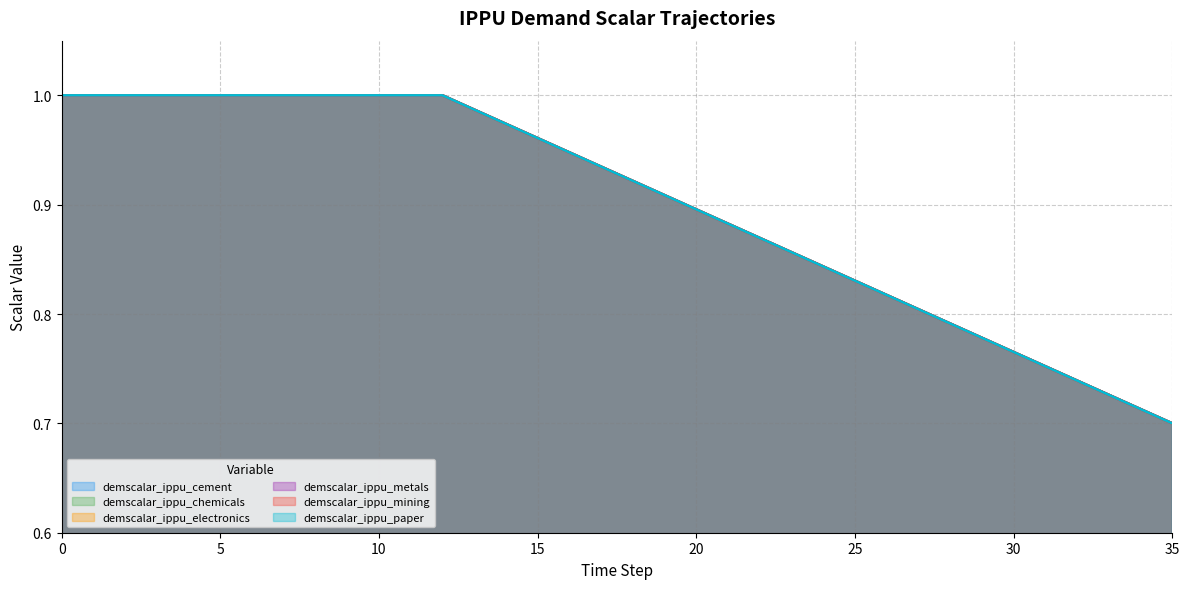

True or false: demscalar_ippu_mining has more than 1 points higher than both neighbors.

False